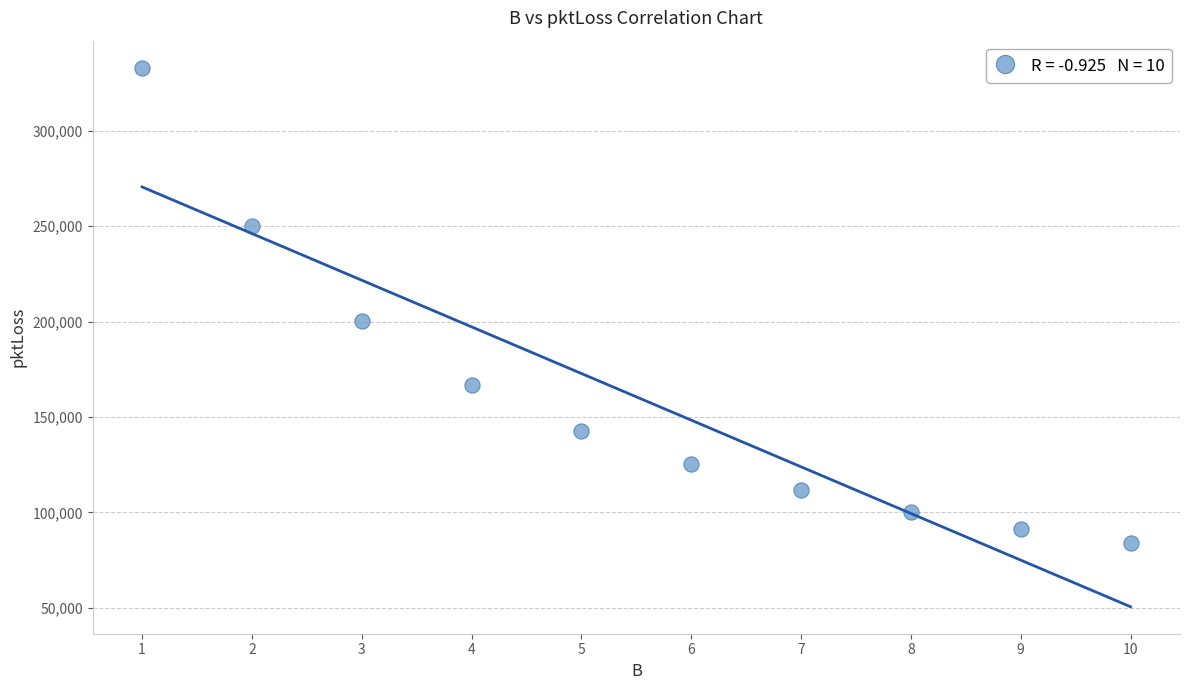

What Y value in the scatter plot is closest to 208555?

200102